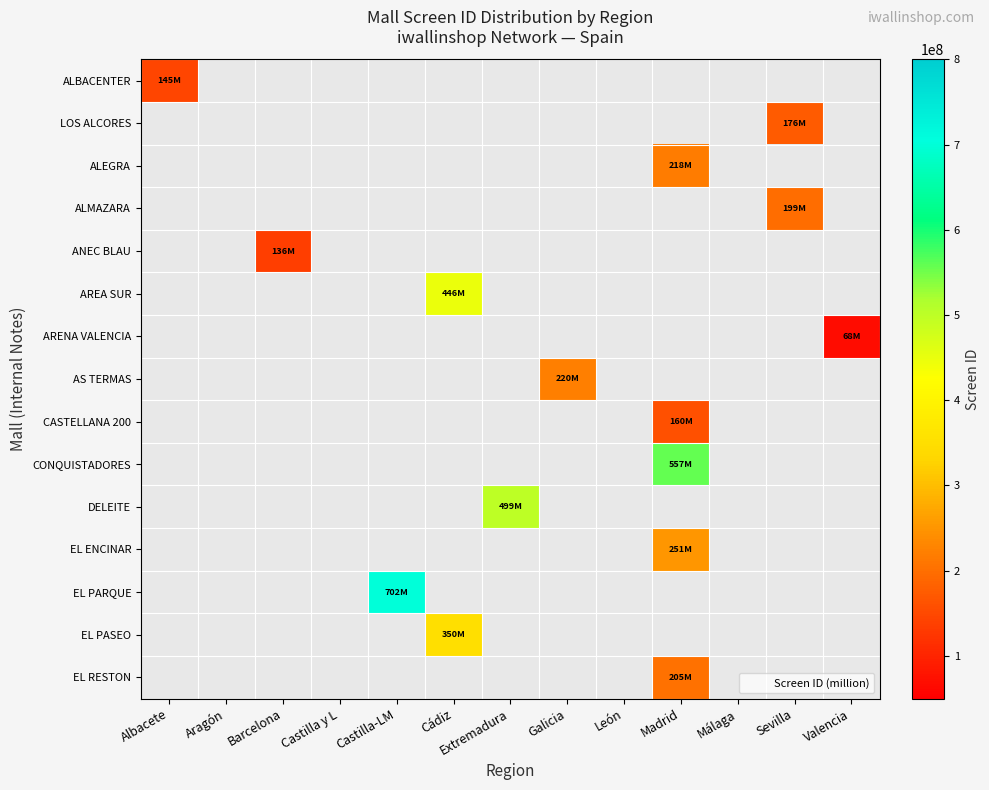

Between Sevilla and Castilla-LM, which is larger?

Castilla-LM